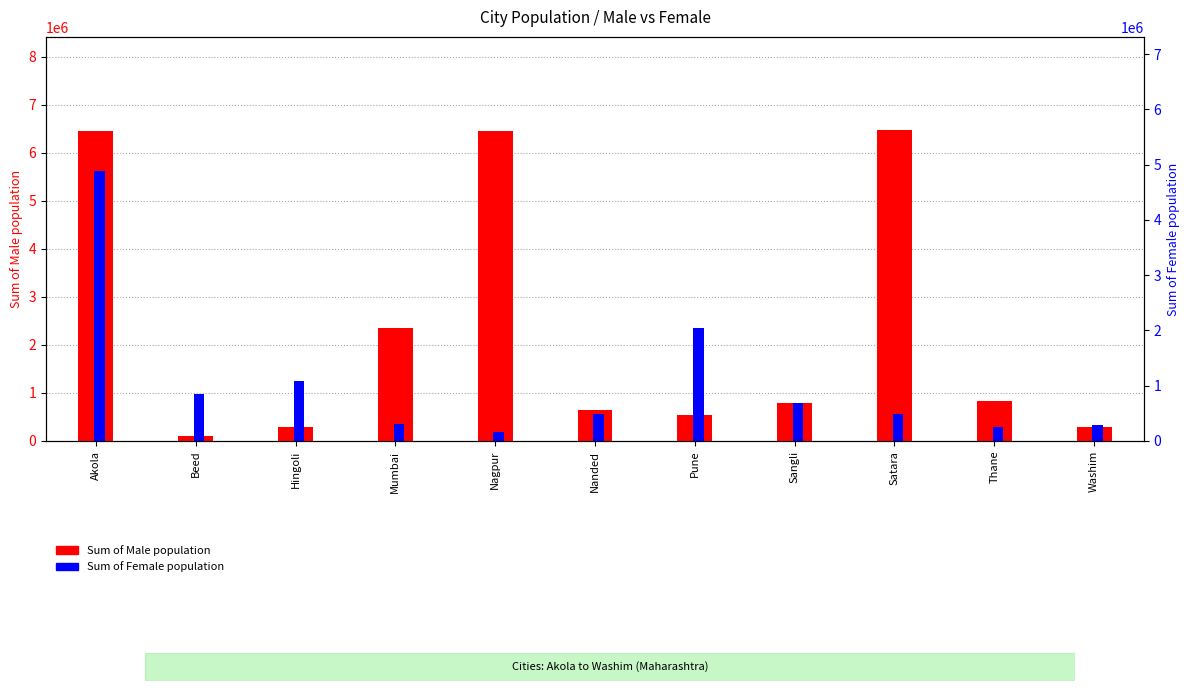

Is the value of Sum of Female population at Thane greater than the value of Sum of Male population at Sangli?

No